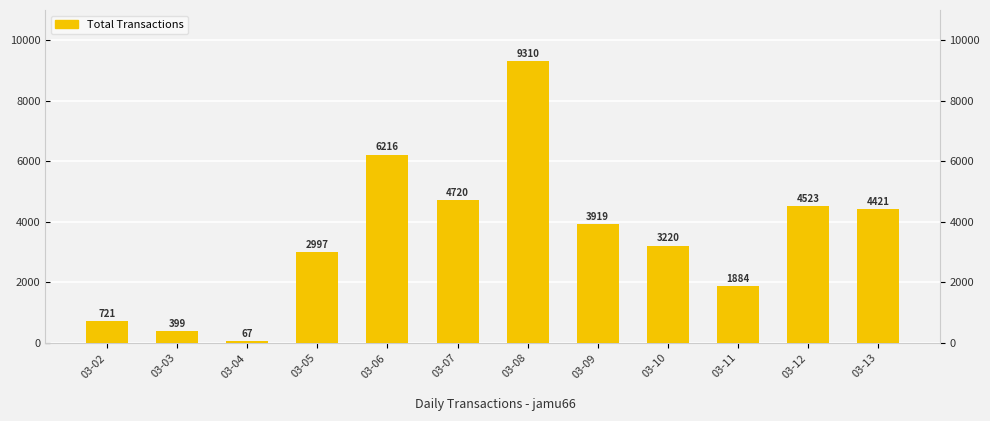

Reading right to left, extract all data points from this chart.

4421	4523	1884	3220	3919	9310	4720	6216	2997	67	399	721